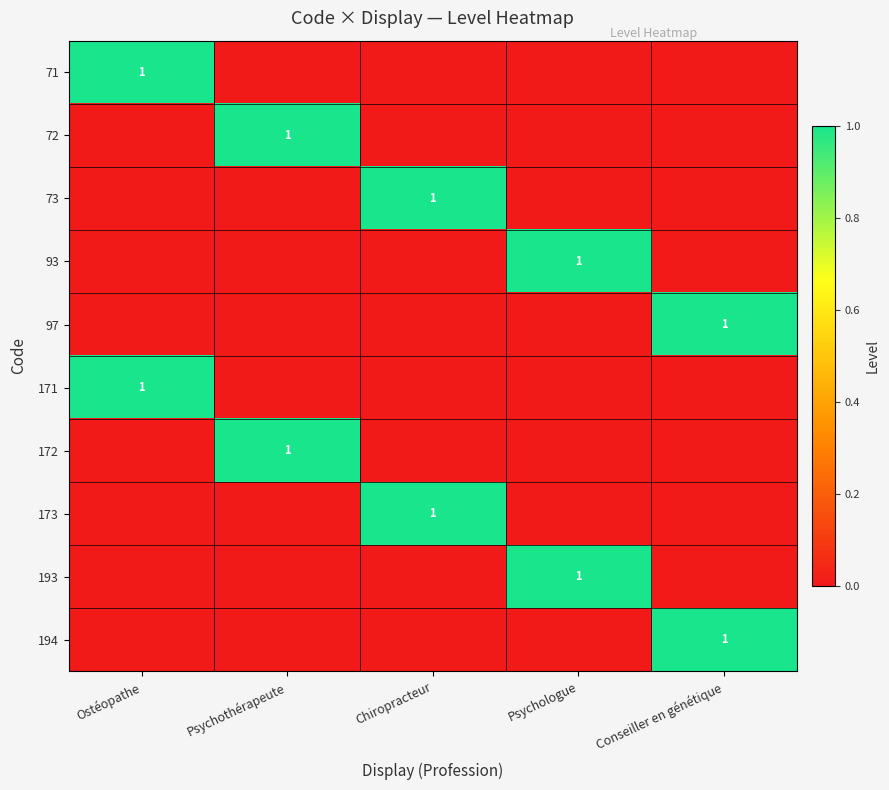

The 171 series shows 0 at Ostéopathe. True or false?

False